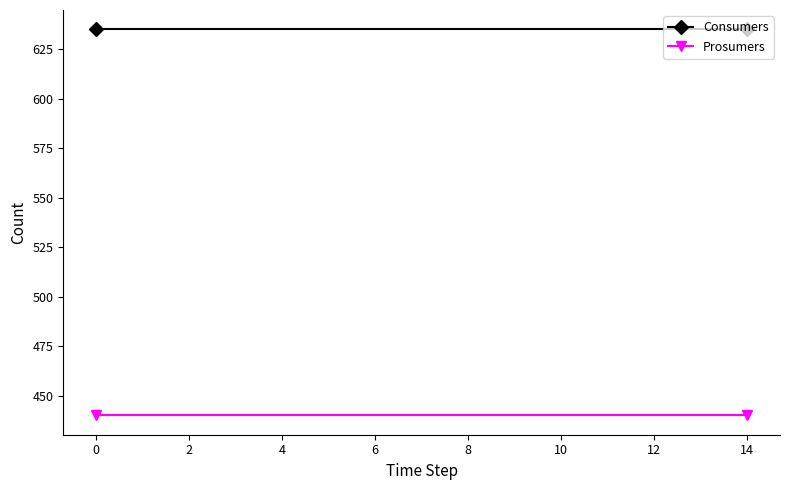

What is the maximum value shown in the chart?

635